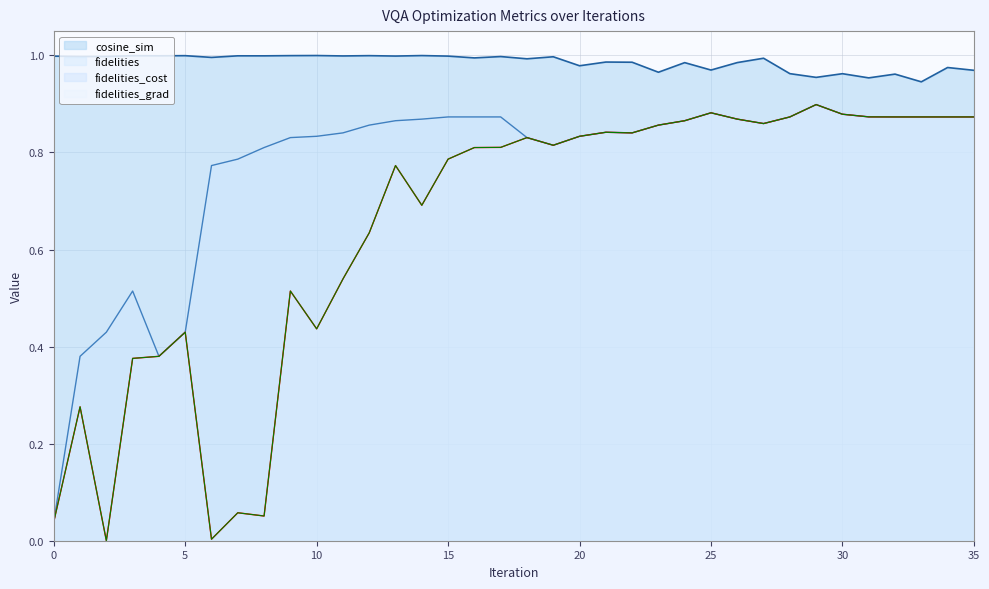

What is the spread (max minus min) of values at 2?

1.0